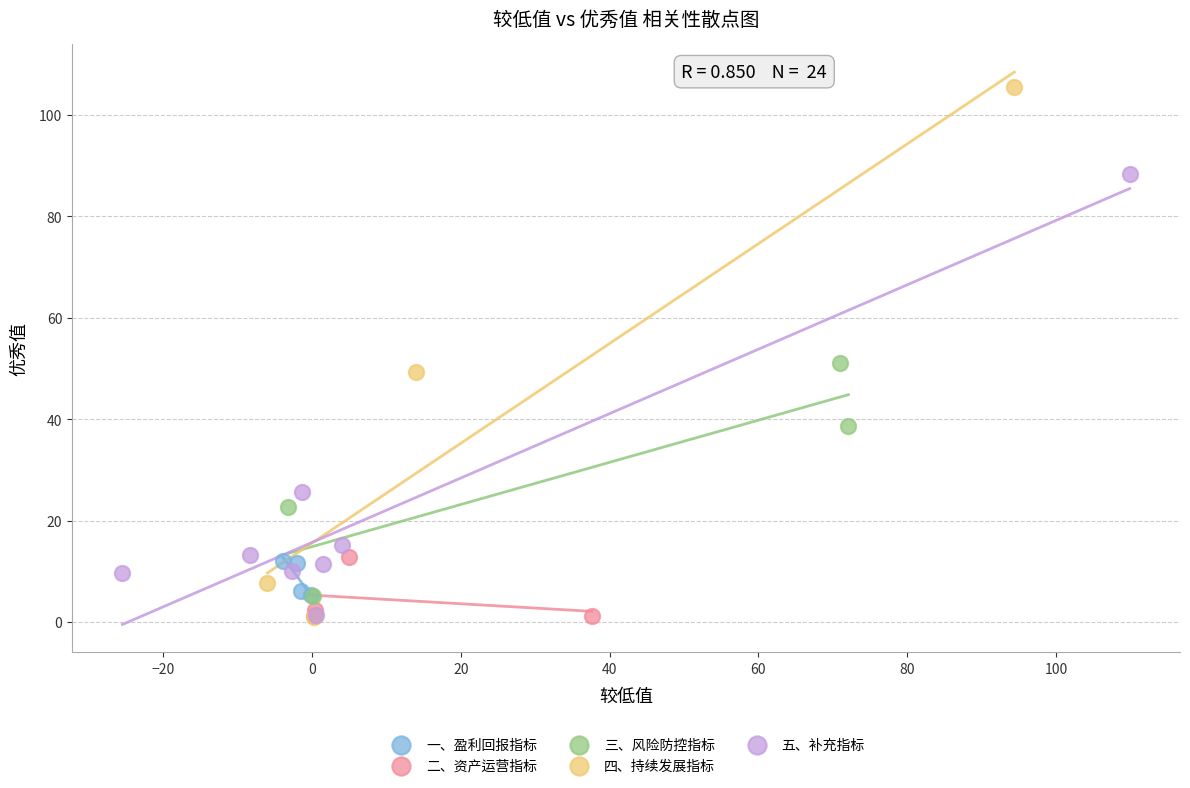

What are all the series names shown in the legend?

一、盈利回报指标, 二、资产运营指标, 三、风险防控指标, 四、持续发展指标, 五、补充指标